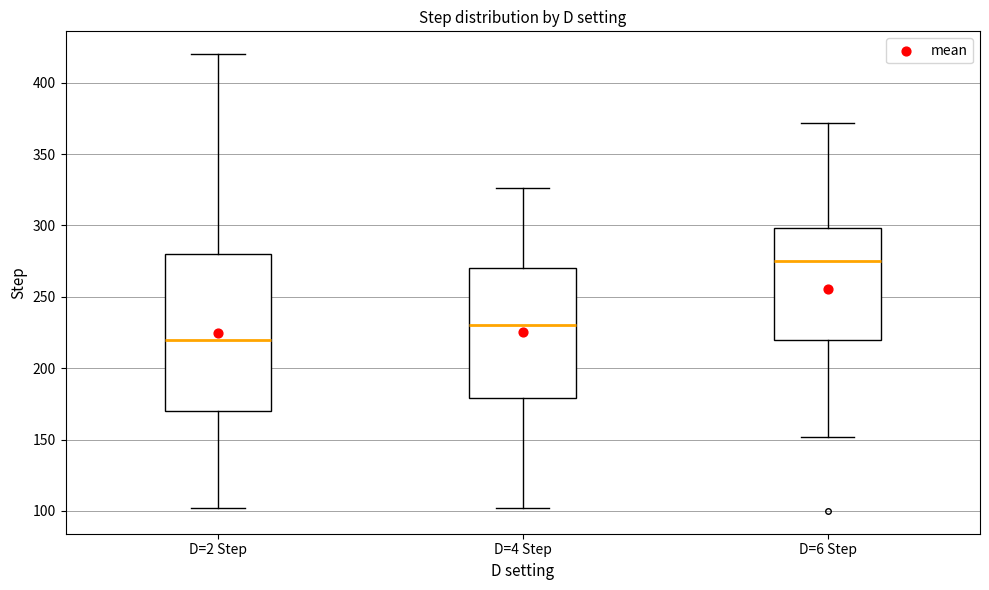

Where does the lower whisker of the box for D=2 Step end on the y-axis? The values are not printed on the chart, so give them approximately, as read against the axis.

100